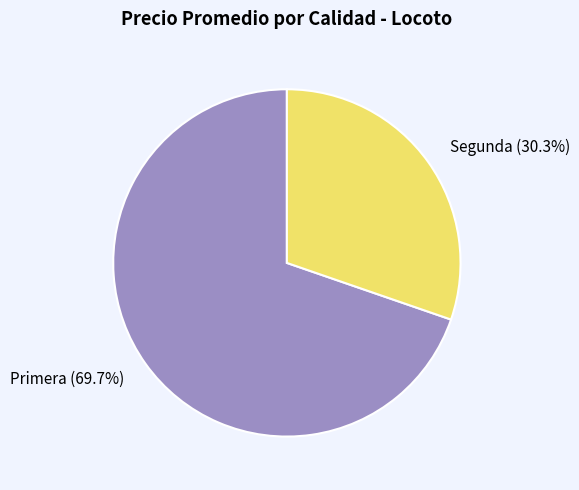

Rank the categories by value from lowest to highest.

Segunda (30.3%), Primera (69.7%)